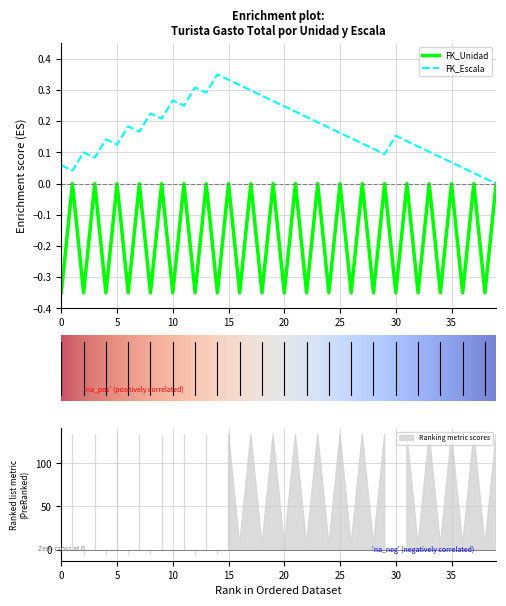

Is this an area chart (filled region under the line)?

No